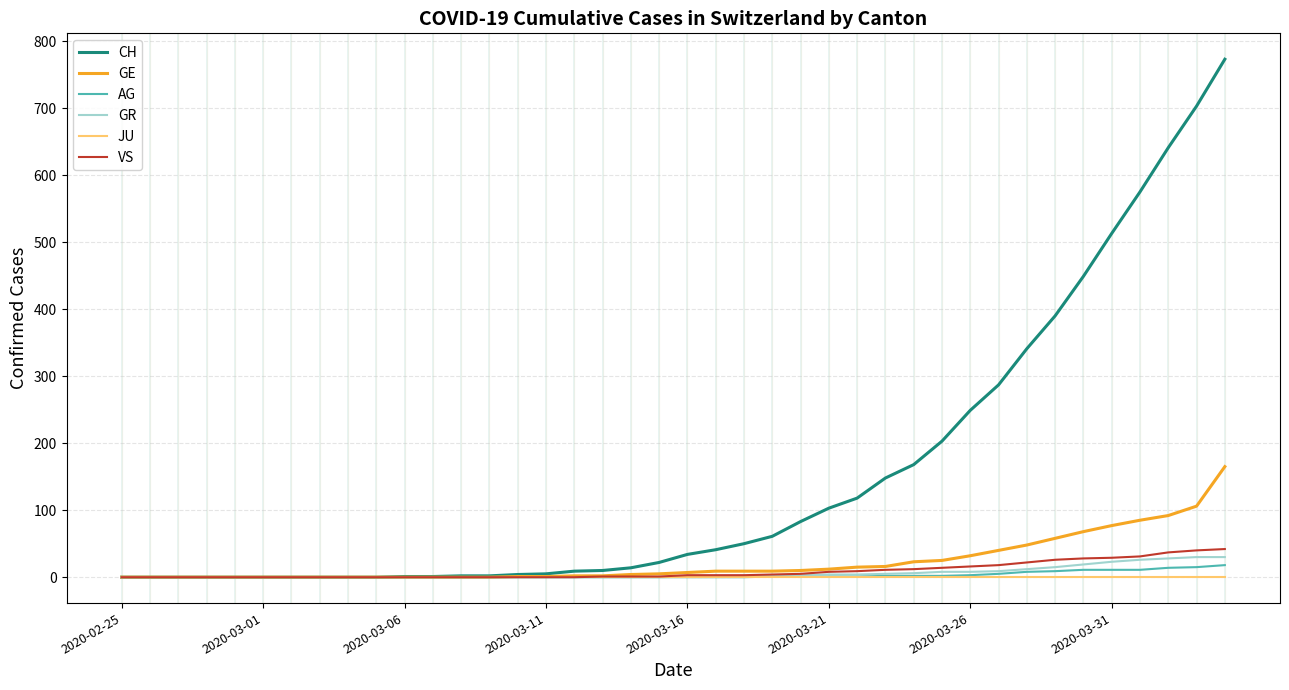

Reading left to right, list all the values displayed in this chart.

CH: 2020-02-25=0	2020-02-26=0	2020-02-27=0	2020-02-28=0	2020-02-29=0	2020-03-01=0	2020-03-02=0	2020-03-03=0	2020-03-04=0	2020-03-05=0	2020-03-06=1	2020-03-07=1	2020-03-08=2	2020-03-09=2	2020-03-10=4	2020-03-11=5	2020-03-12=9	2020-03-13=10	2020-03-14=14	2020-03-15=22	2020-03-16=34	2020-03-17=41	2020-03-18=50	2020-03-19=61	2020-03-20=83	2020-03-21=103	2020-03-22=118	2020-03-23=148	2020-03-24=168	2020-03-25=203	2020-03-26=249	2020-03-27=287	2020-03-28=341	2020-03-29=390	2020-03-30=449	2020-03-31=513	2020-04-01=575	2020-04-02=641	2020-04-03=703	2020-04-04=773
GE: 2020-02-25=0	2020-02-26=0	2020-02-27=0	2020-02-28=0	2020-02-29=0	2020-03-01=0	2020-03-02=0	2020-03-03=0	2020-03-04=0	2020-03-05=0	2020-03-06=0	2020-03-07=0	2020-03-08=0	2020-03-09=0	2020-03-10=1	2020-03-11=1	2020-03-12=2	2020-03-13=2	2020-03-14=4	2020-03-15=5	2020-03-16=7	2020-03-17=9	2020-03-18=9	2020-03-19=9	2020-03-20=10	2020-03-21=12	2020-03-22=15	2020-03-23=16	2020-03-24=23	2020-03-25=25	2020-03-26=32	2020-03-27=40	2020-03-28=48	2020-03-29=58	2020-03-30=68	2020-03-31=77	2020-04-01=85	2020-04-02=92	2020-04-03=106	2020-04-04=165
AG: 2020-02-25=0	2020-02-26=0	2020-02-27=0	2020-02-28=0	2020-02-29=0	2020-03-01=0	2020-03-02=0	2020-03-03=0	2020-03-04=0	2020-03-05=0	2020-03-06=0	2020-03-07=0	2020-03-08=0	2020-03-09=0	2020-03-10=0	2020-03-11=0	2020-03-12=0	2020-03-13=0	2020-03-14=0	2020-03-15=0	2020-03-16=0	2020-03-17=0	2020-03-18=0	2020-03-19=1	2020-03-20=1	2020-03-21=1	2020-03-22=1	2020-03-23=2	2020-03-24=2	2020-03-25=2	2020-03-26=3	2020-03-27=5	2020-03-28=8	2020-03-29=9	2020-03-30=11	2020-03-31=11	2020-04-01=11	2020-04-02=14	2020-04-03=15	2020-04-04=18
GR: 2020-02-25=0	2020-02-26=0	2020-02-27=0	2020-02-28=0	2020-02-29=0	2020-03-01=0	2020-03-02=0	2020-03-03=0	2020-03-04=0	2020-03-05=0	2020-03-06=0	2020-03-07=0	2020-03-08=0	2020-03-09=0	2020-03-10=0	2020-03-11=0	2020-03-12=0	2020-03-13=0	2020-03-14=0	2020-03-15=0	2020-03-16=1	2020-03-17=1	2020-03-18=1	2020-03-19=2	2020-03-20=3	2020-03-21=4	2020-03-22=4	2020-03-23=5	2020-03-24=6	2020-03-25=8	2020-03-26=8	2020-03-27=9	2020-03-28=12	2020-03-29=15	2020-03-30=19	2020-03-31=23	2020-04-01=26	2020-04-02=28	2020-04-03=30	2020-04-04=30
VS: 2020-02-25=0	2020-02-26=0	2020-02-27=0	2020-02-28=0	2020-02-29=0	2020-03-01=0	2020-03-02=0	2020-03-03=0	2020-03-04=0	2020-03-05=0	2020-03-06=0	2020-03-07=0	2020-03-08=0	2020-03-09=0	2020-03-10=0	2020-03-11=0	2020-03-12=0	2020-03-13=1	2020-03-14=1	2020-03-15=1	2020-03-16=3	2020-03-17=3	2020-03-18=3	2020-03-19=4	2020-03-20=5	2020-03-21=8	2020-03-22=9	2020-03-23=11	2020-03-24=12	2020-03-25=14	2020-03-26=16	2020-03-27=18	2020-03-28=22	2020-03-29=26	2020-03-30=28	2020-03-31=29	2020-04-01=31	2020-04-02=37	2020-04-03=40	2020-04-04=42